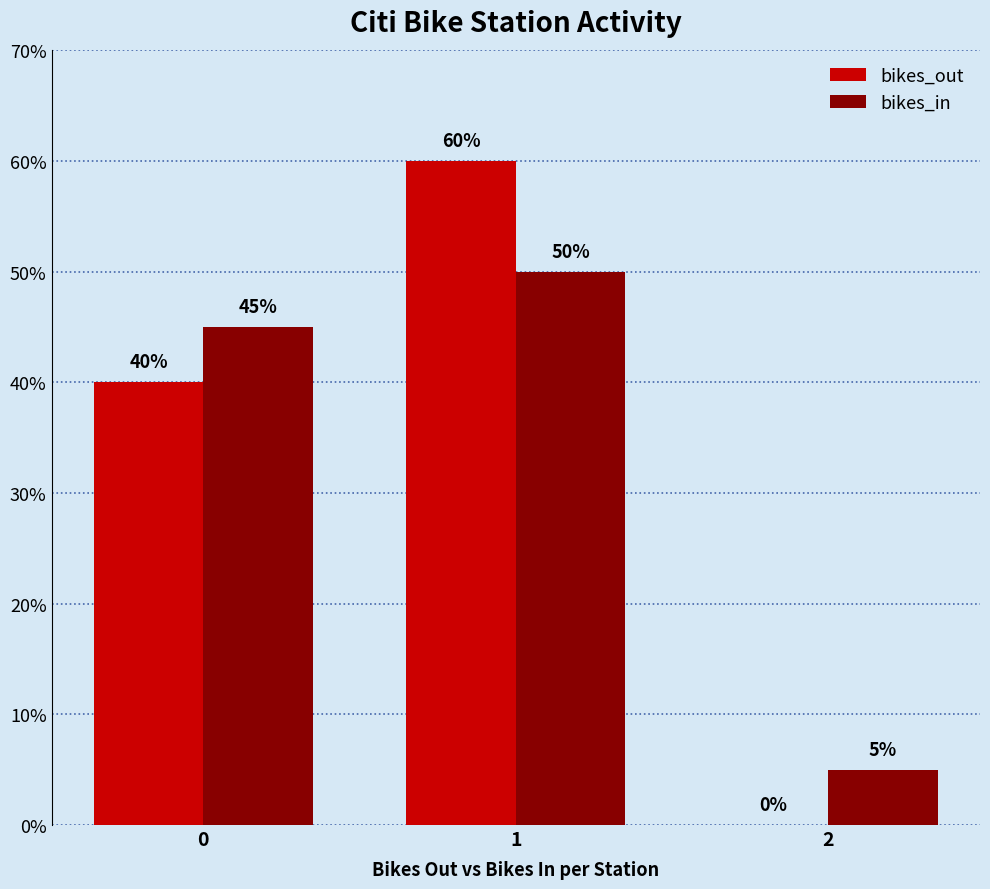

Does the chart contain stacked bars?

No